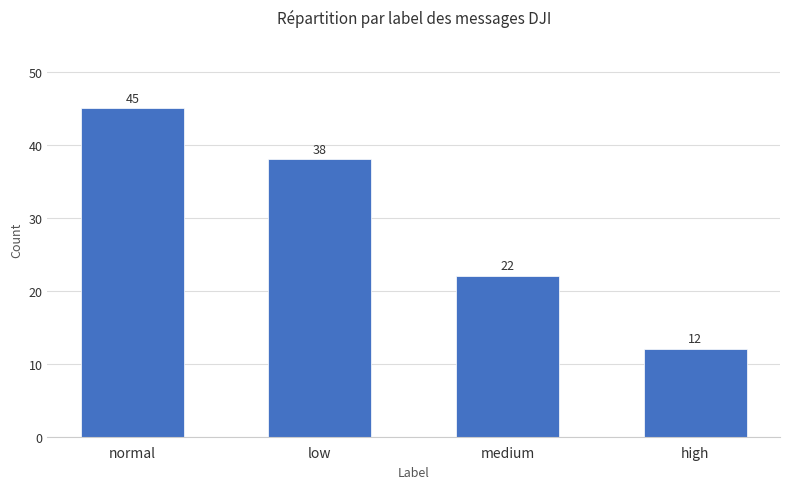

Count the number of data series in this chart.

1